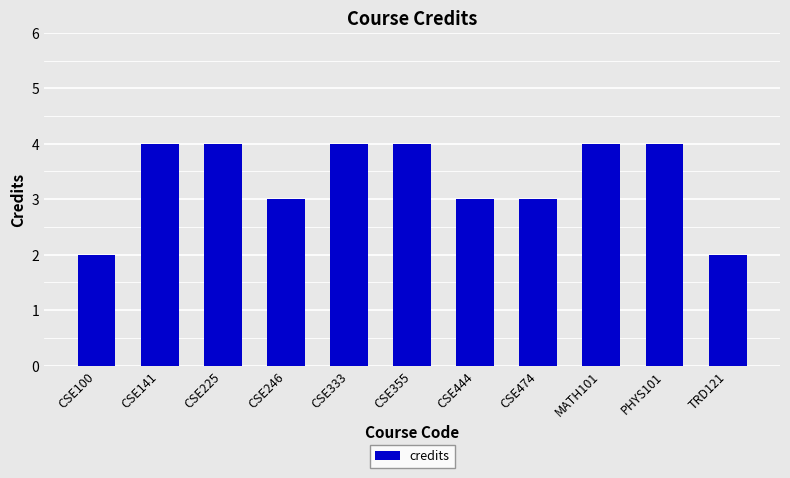

Reading left to right, transcribe all the data shown in this chart.

2	4	4	3	4	4	3	3	4	4	2